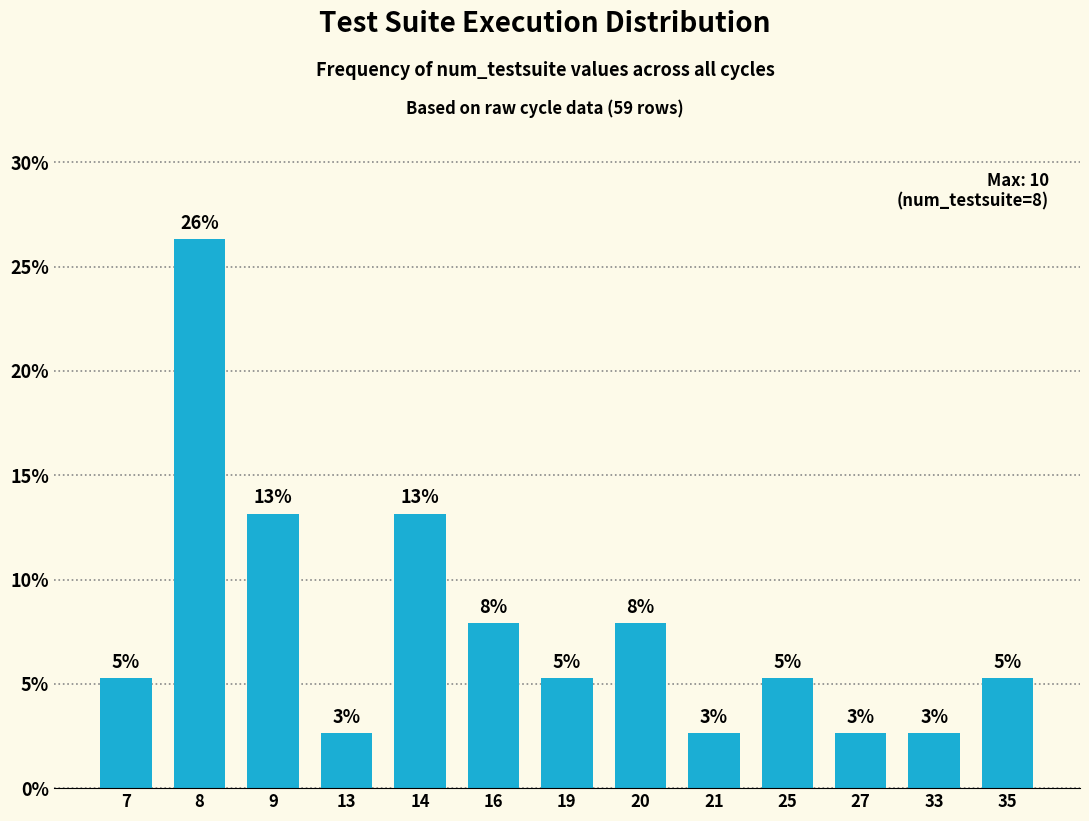

Are the bars horizontal?

No